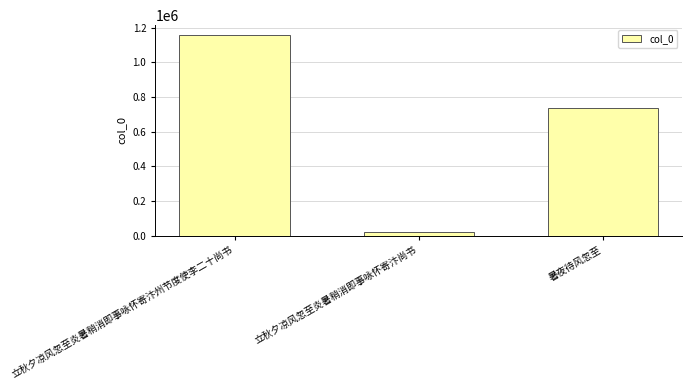

List the labels in order of value, smallest first.

立秋夕凉风忽至炎暑稍消即事咏怀寄汴尚书, 暑夜待风忽至, 立秋夕凉风忽至炎暑稍消即事咏怀寄汴州节度使李二十尚书